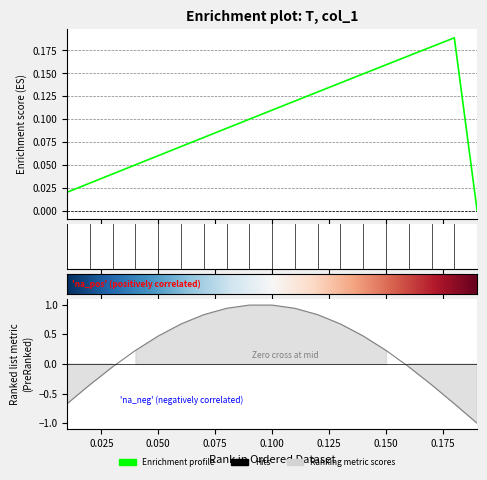

What is the value of the 10th point from the left?

0.1